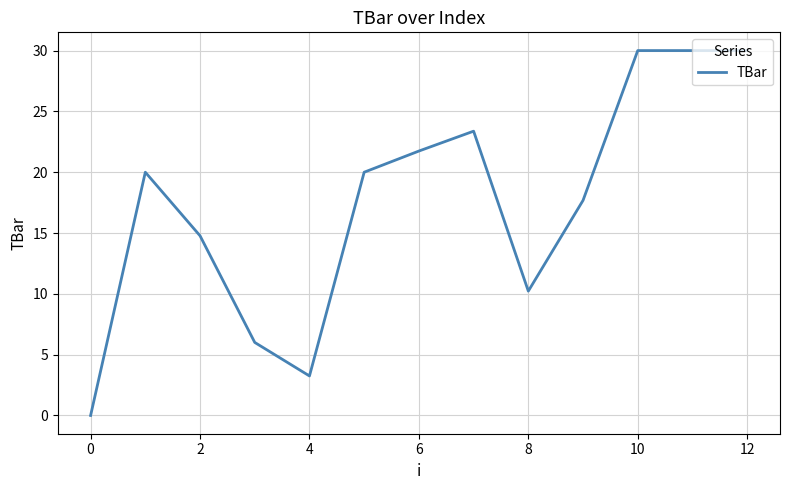

What is the difference between the maximum and minimum values?

30.0